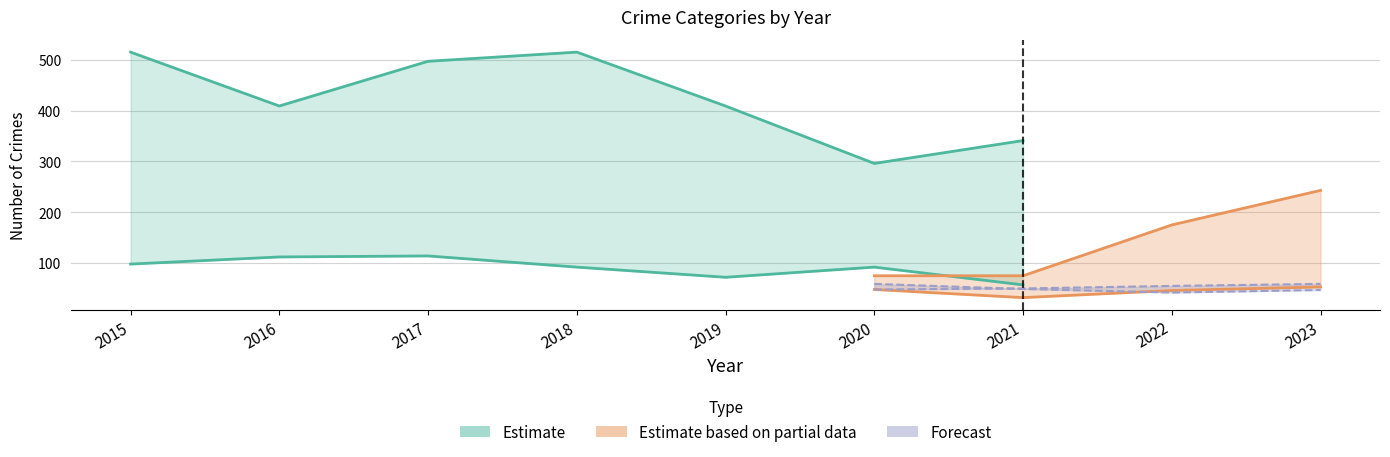

At which category does Robbery reach its first local valley?

2016